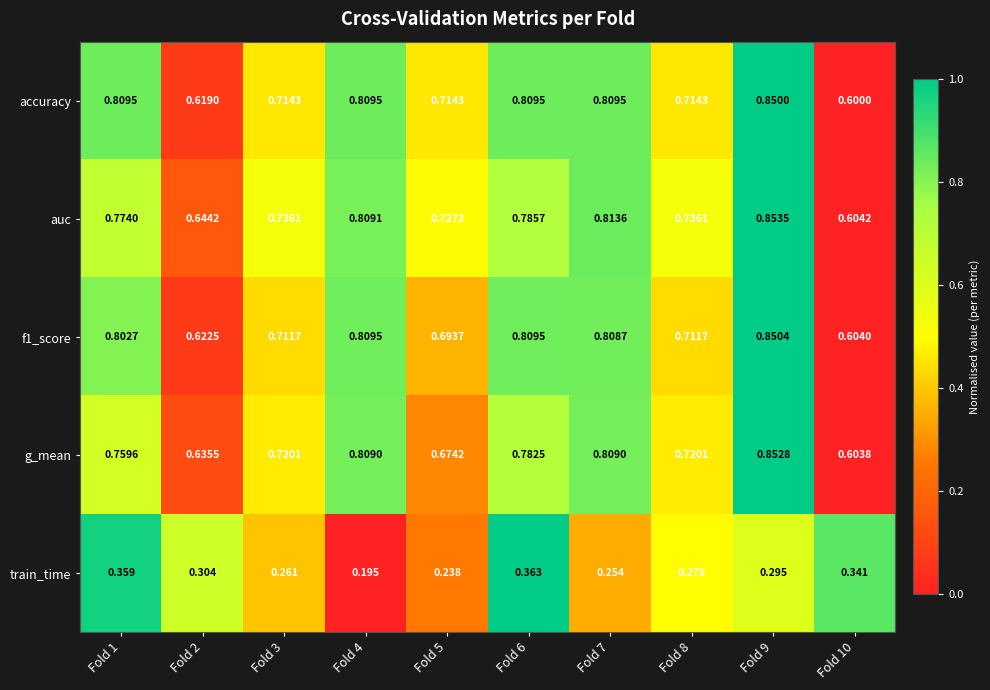

How many categories are shown in the chart?

10